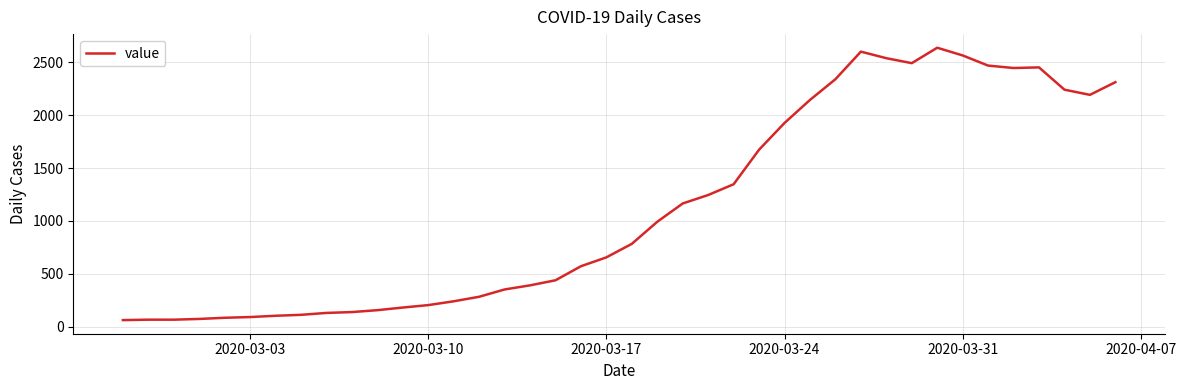

What is the difference between the maximum and minimum values?

2578